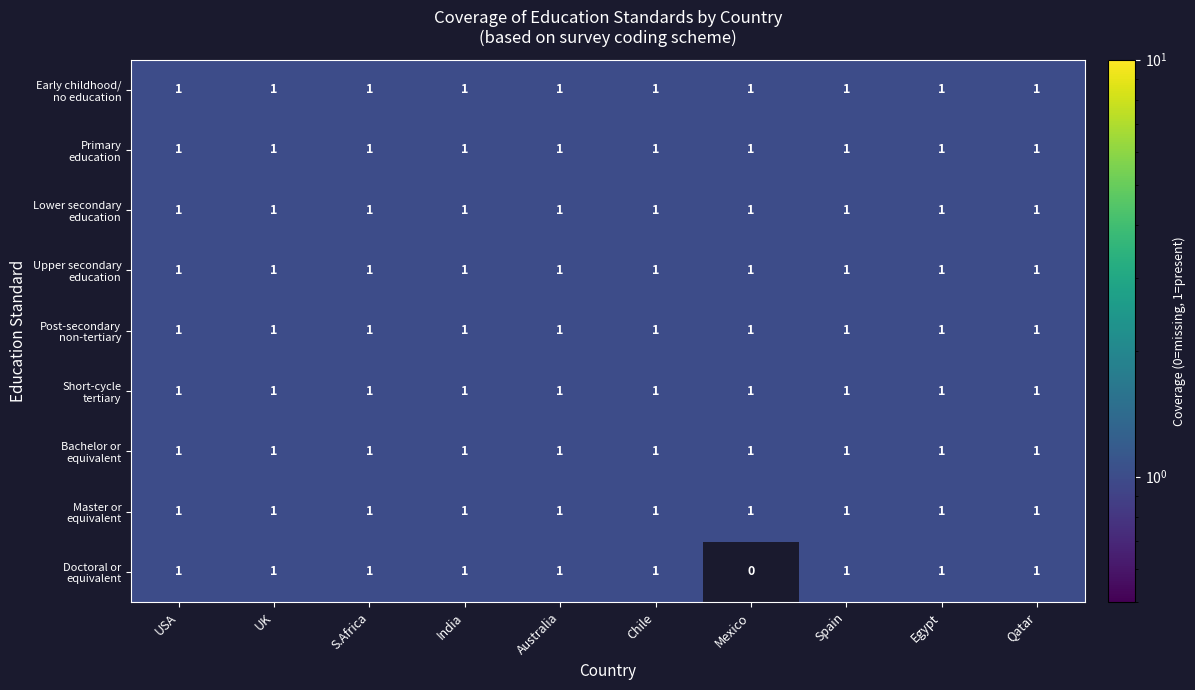

Which category has the lowest value across all series?

Mexico